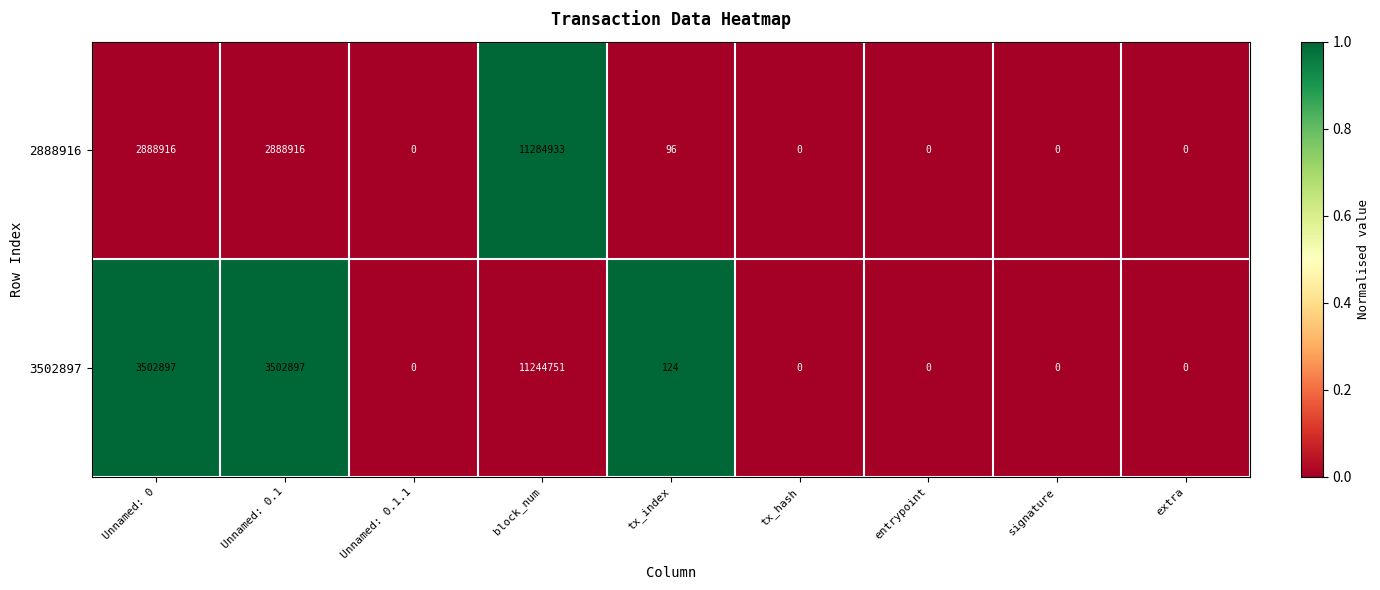

Rank the series by their average value, from lowest to highest.

2888916, 3502897